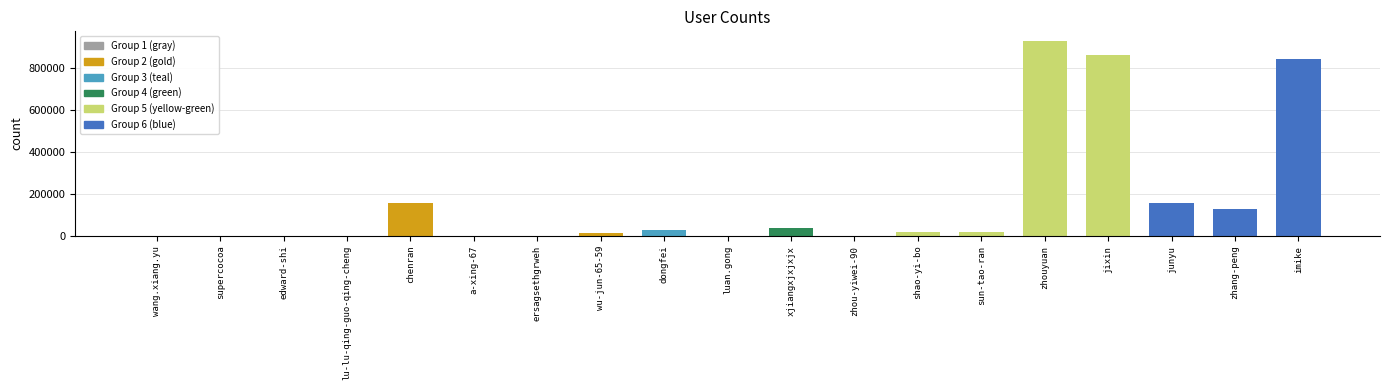

Read the value at junyu.

156945